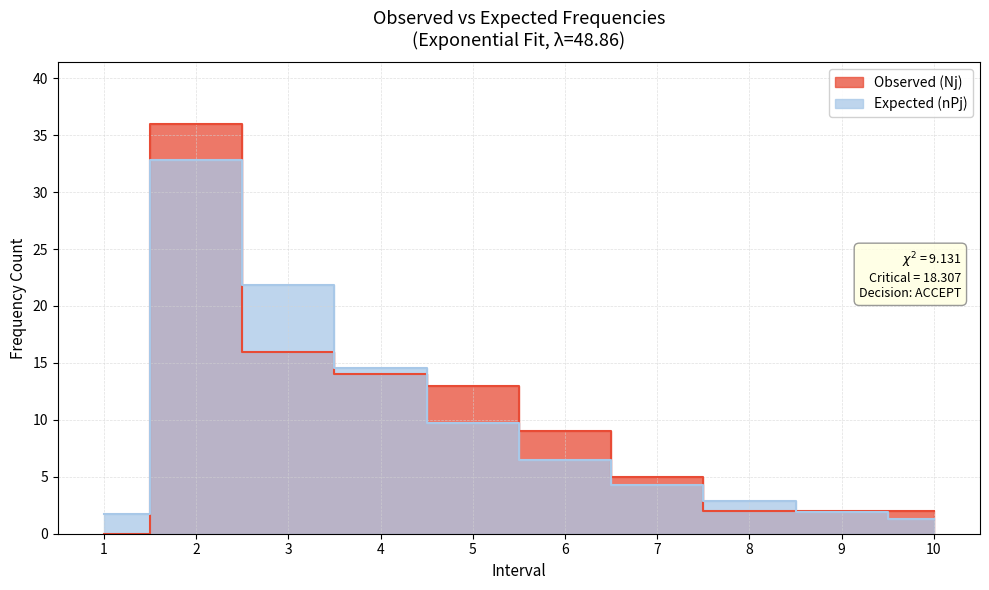

What is the spread (max minus min) of values at 8?

0.9